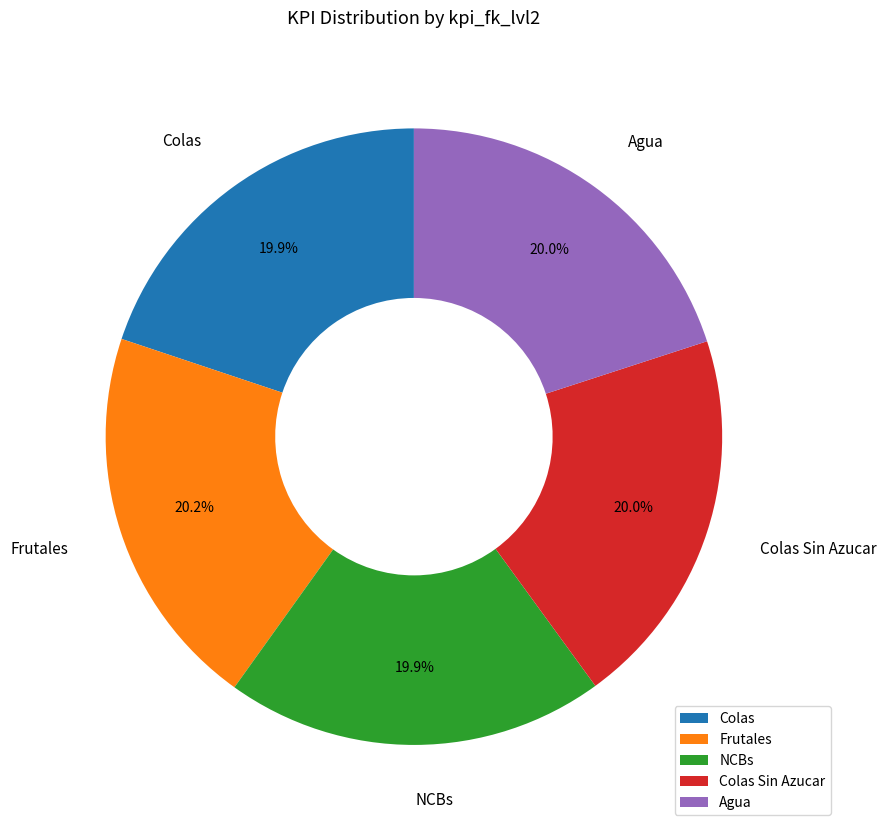

True or false: Colas accounts for 20% of the total.

True